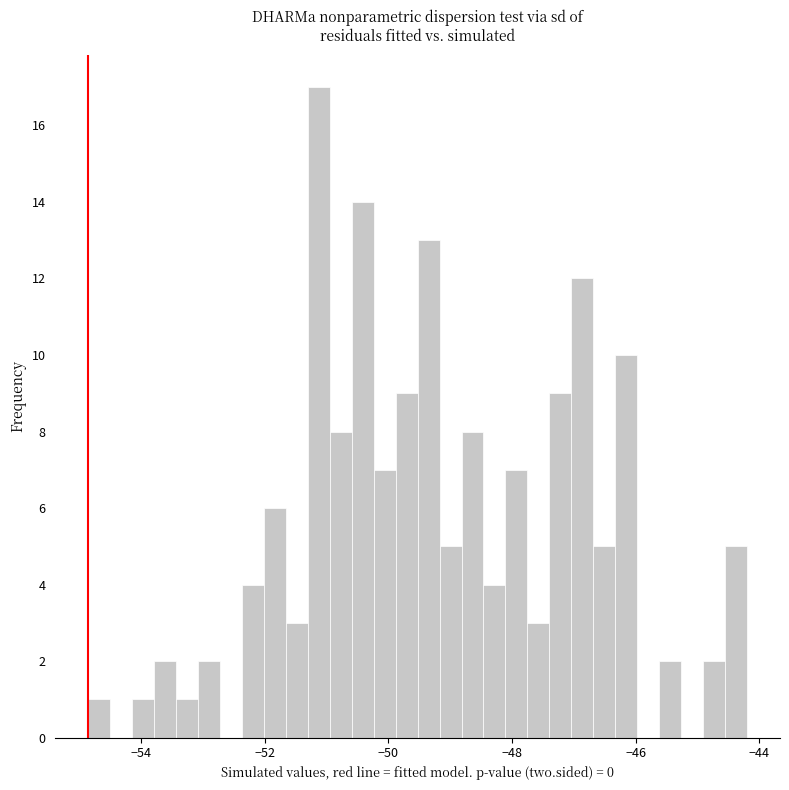

Around what value on the x-axis is the tallest bar? Give the approximate position of its centre, as read against the axis.

-51.2